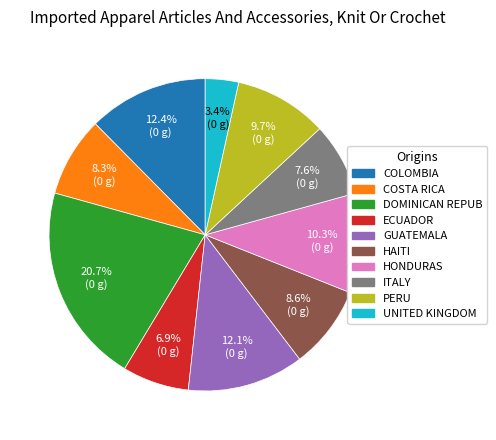

Does any single category account for the majority?

No